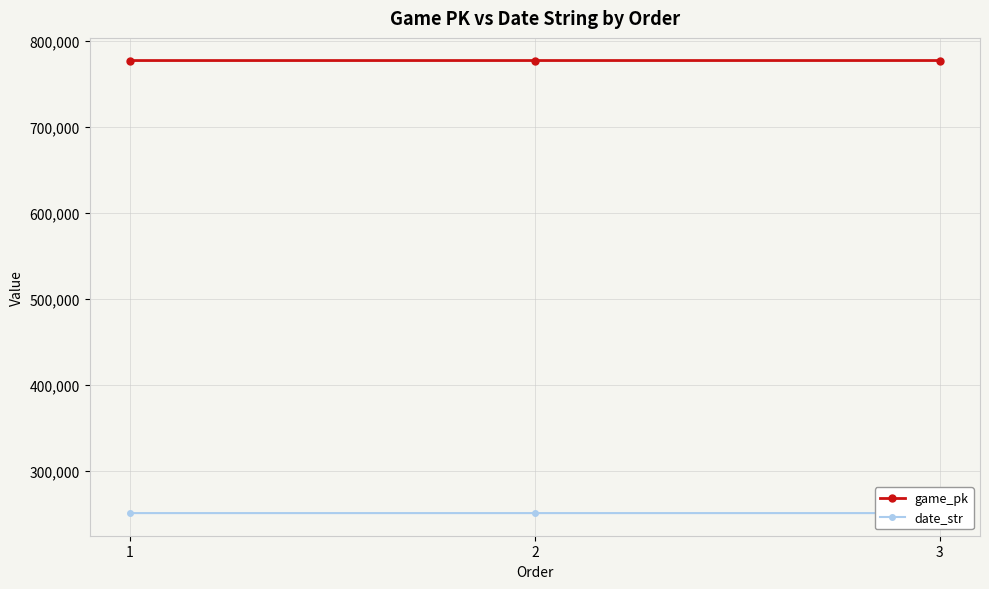

Reading left to right, list all the values displayed in this chart.

game_pk: 777473	777486	777495
date_str: 250617	250616	250615